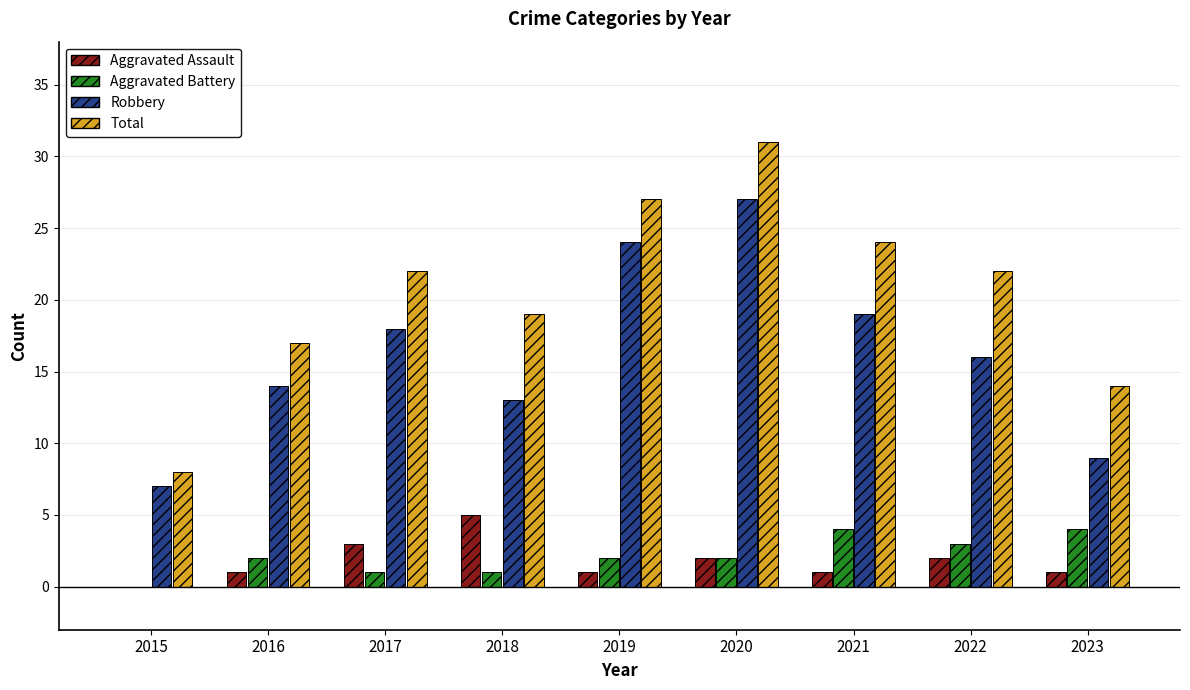

Is the value of Aggravated Battery at 2018 greater than the value of Total at 2016?

No